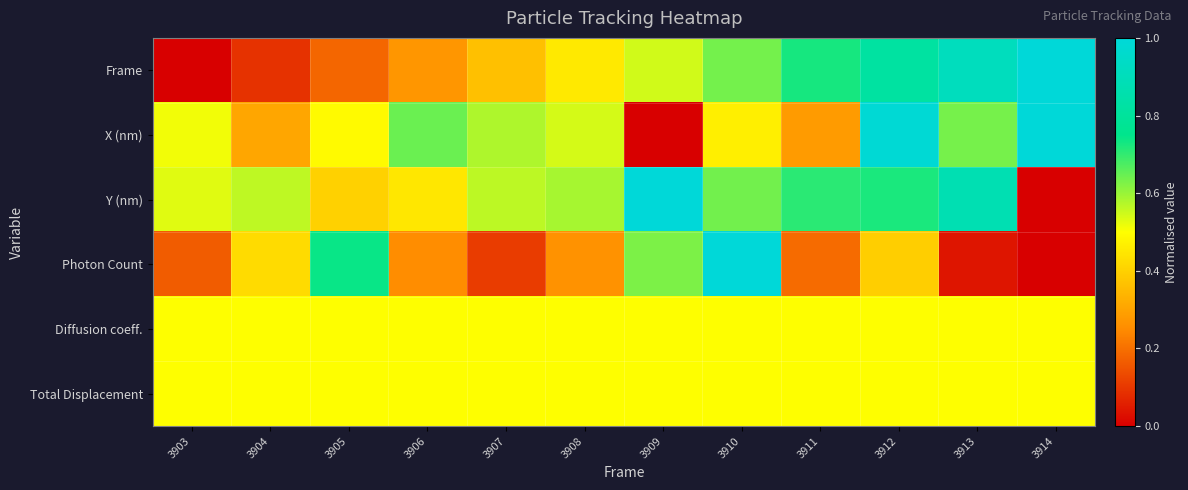

Between 3910 and 3908, which is larger?

3910